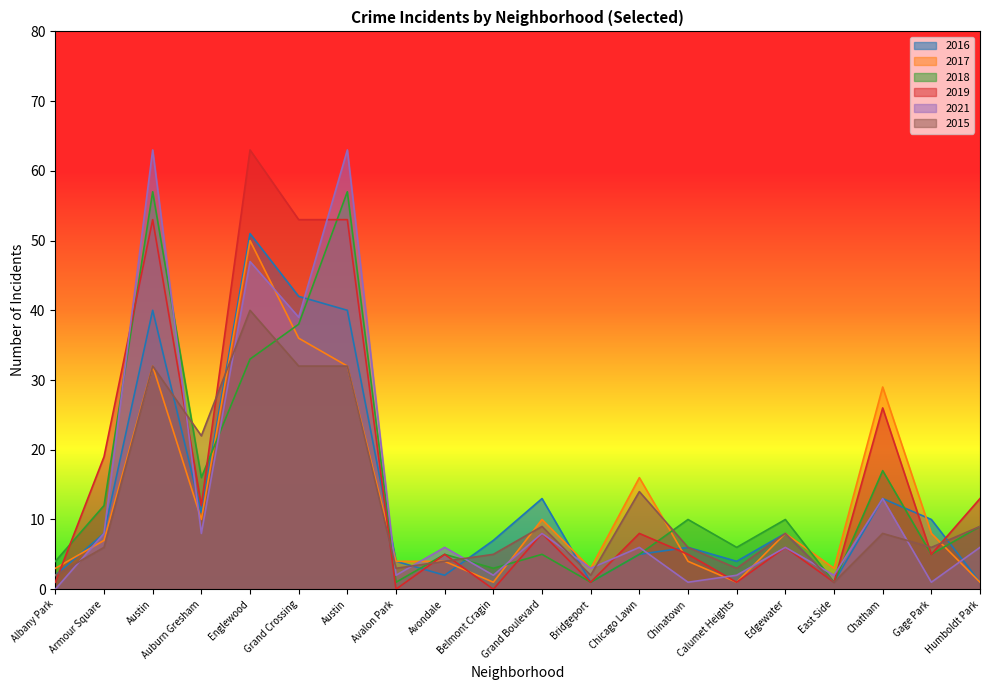

Reading left to right, transcribe all the data shown in this chart.

2016: 2	8	40	11	51	42	40	4	2	7	13	1	5	6	4	8	1	13	10	1
2017: 3	7	32	10	50	36	32	4	4	1	10	3	16	4	1	8	3	29	8	1
2018: 4	12	57	16	33	38	57	1	5	3	5	1	5	10	6	10	1	17	5	9
2019: 1	19	53	12	63	53	53	0	5	0	8	1	8	5	1	6	1	26	5	13
2021: 0	8	63	8	47	39	63	2	6	2	8	3	6	1	2	6	2	13	1	6
2015: 2	6	32	22	40	32	32	3	4	5	9	2	14	6	3	8	1	8	6	9